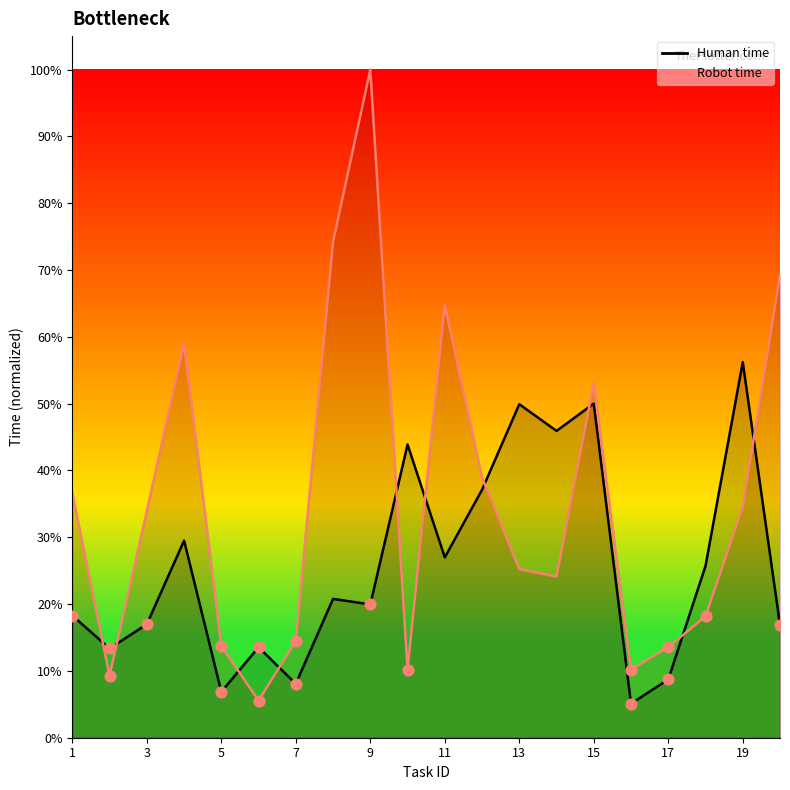

Which series has the largest total across all categories?

Robot time